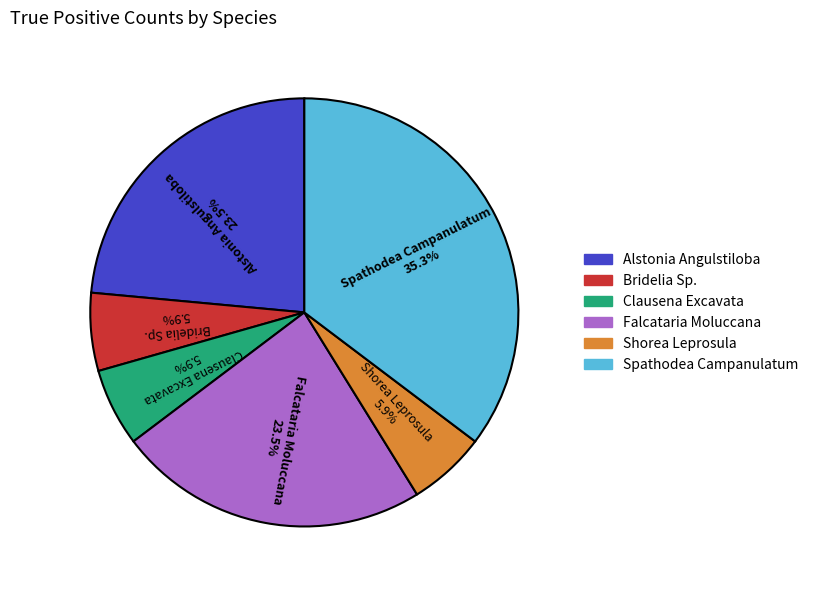

Which category has the biggest portion of the pie?

Spathodea Campanulatum